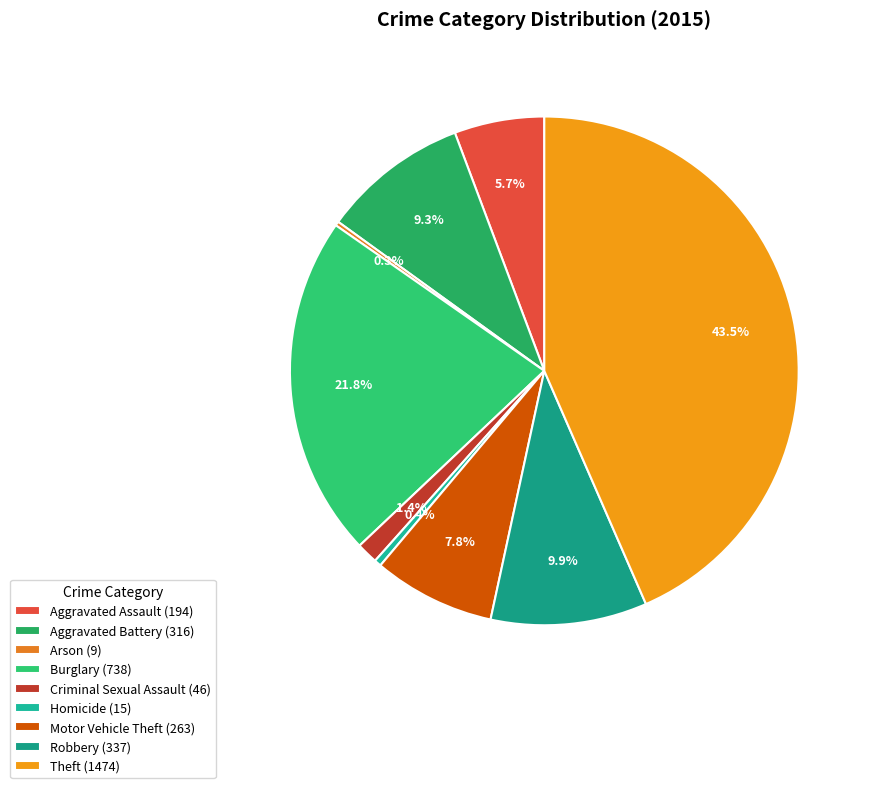

To the nearest percent, what is the difference between the Arson and Burglary slice percentages?

21%